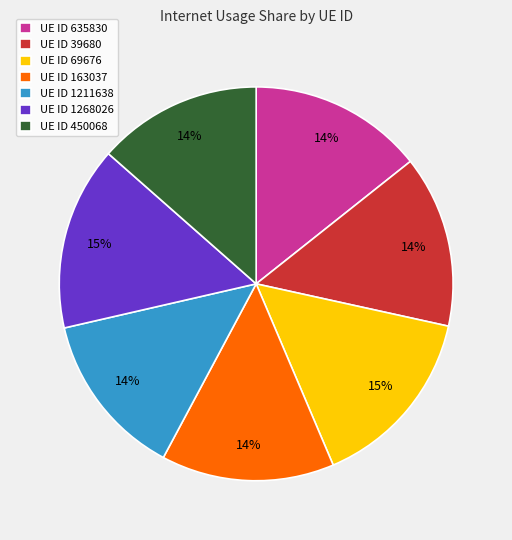

Count the number of slices in the pie.

7